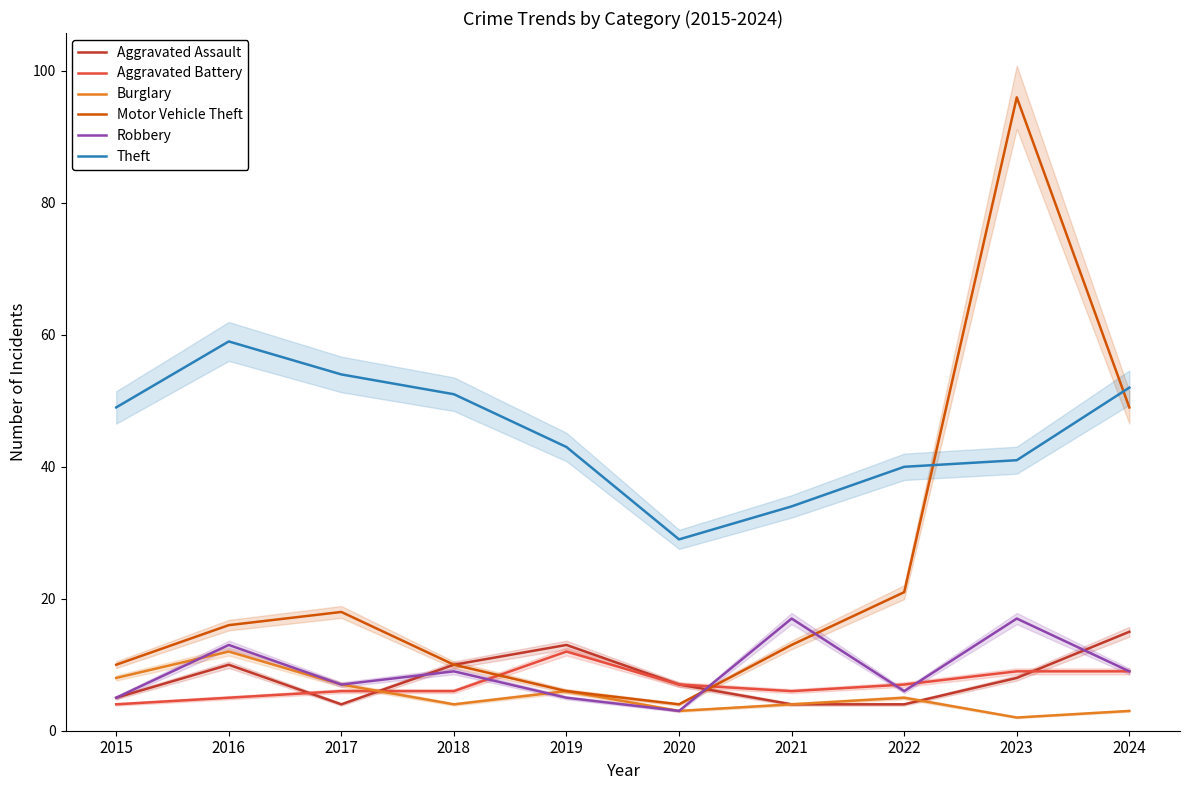

What is the total value across all series at 2015?

81